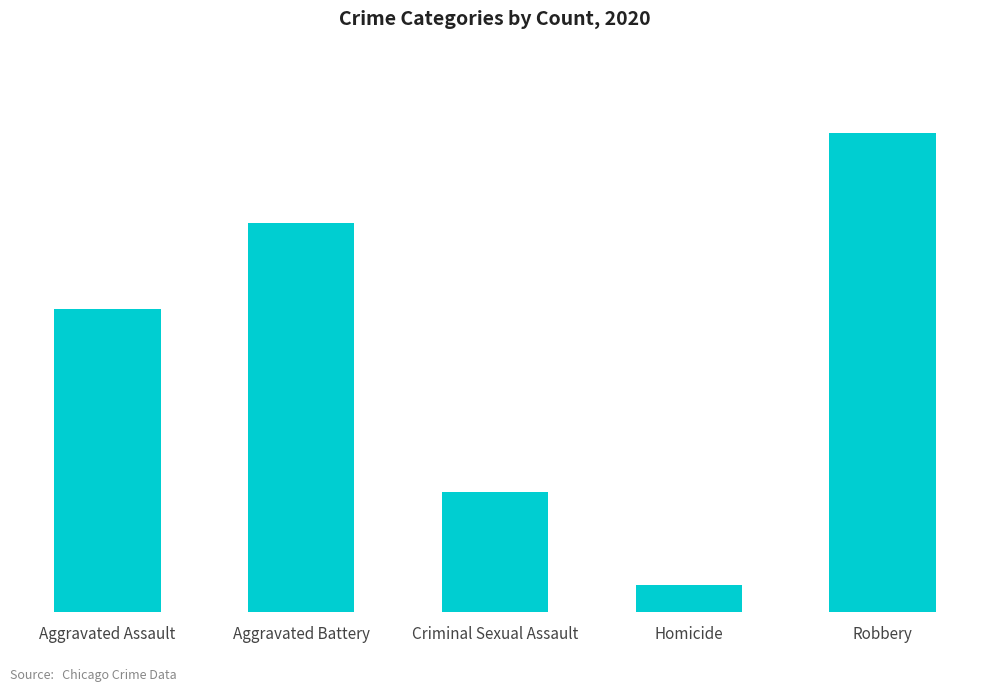

Does the chart contain any negative values?

No